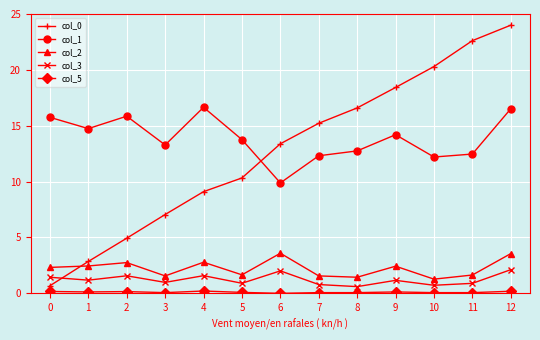

What is the total value across all series at 6?

28.9